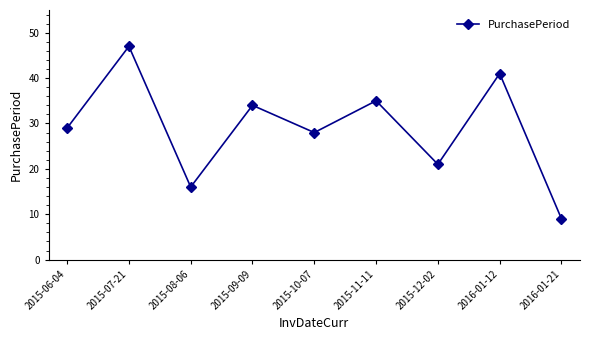

At which category does the chart reach its minimum across all series?

2016-01-21